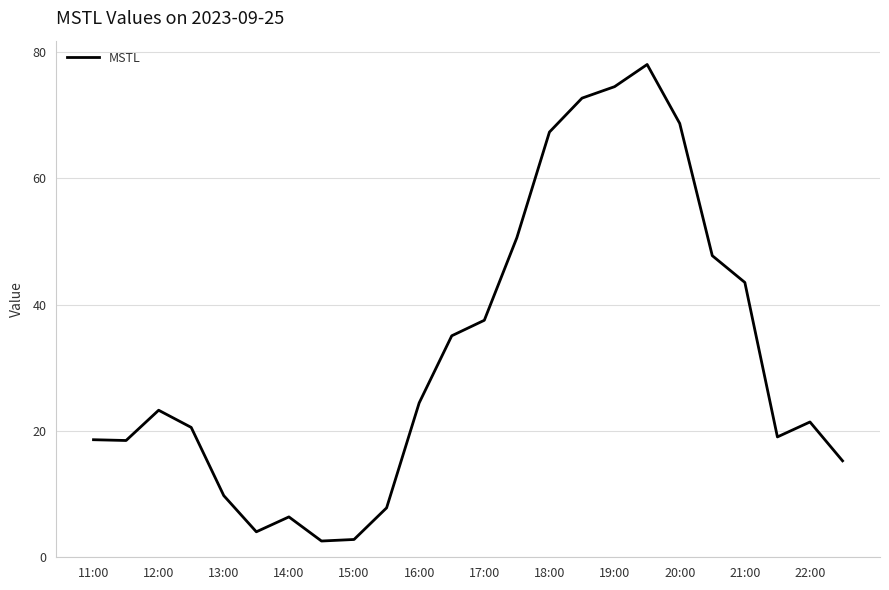

What is the difference between the maximum and minimum values?

75.4